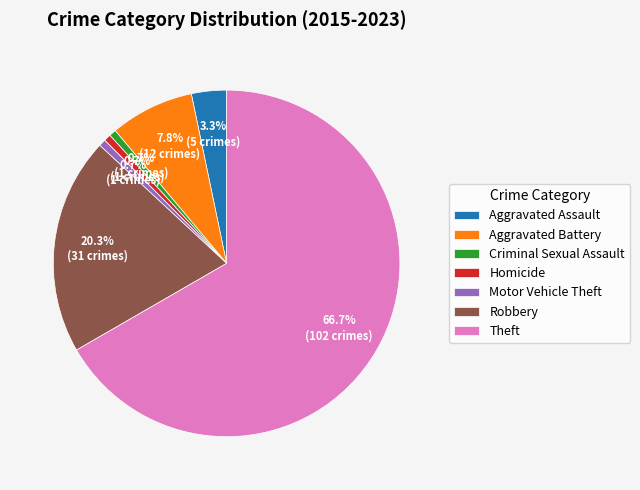

Does Aggravated Battery account for over 50% of the chart?

No